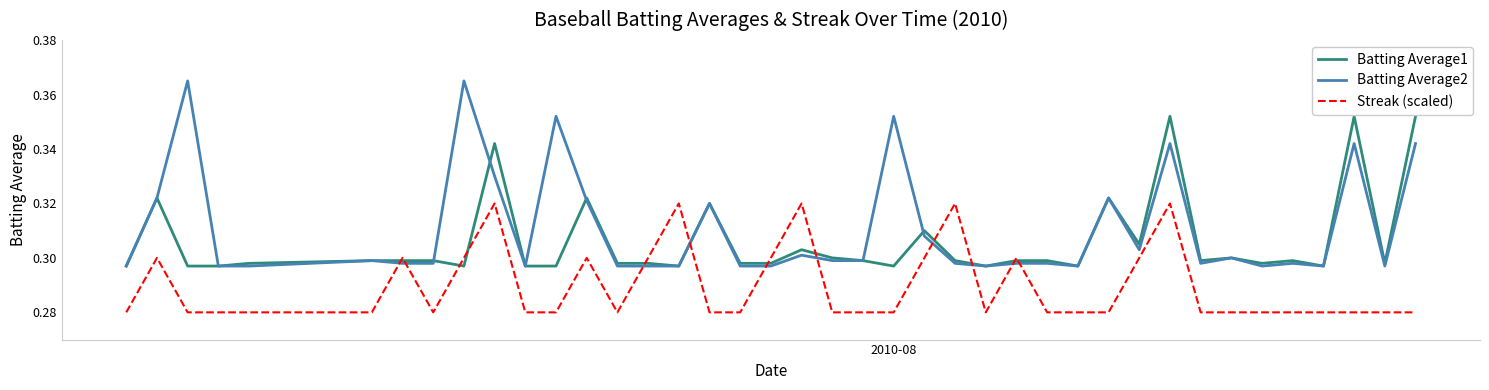

At how many categories does at least one series exceed 0?

40